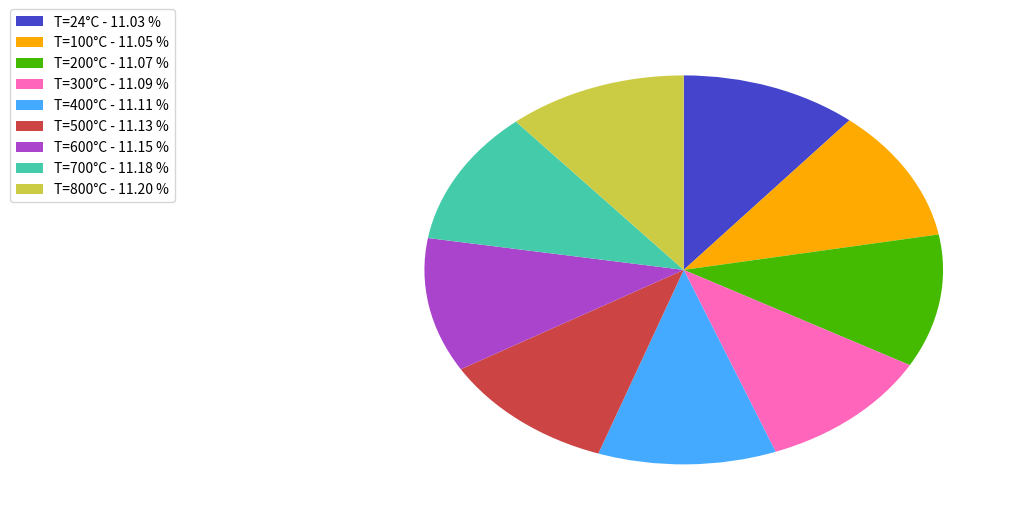

Count the number of slices in the pie.

9